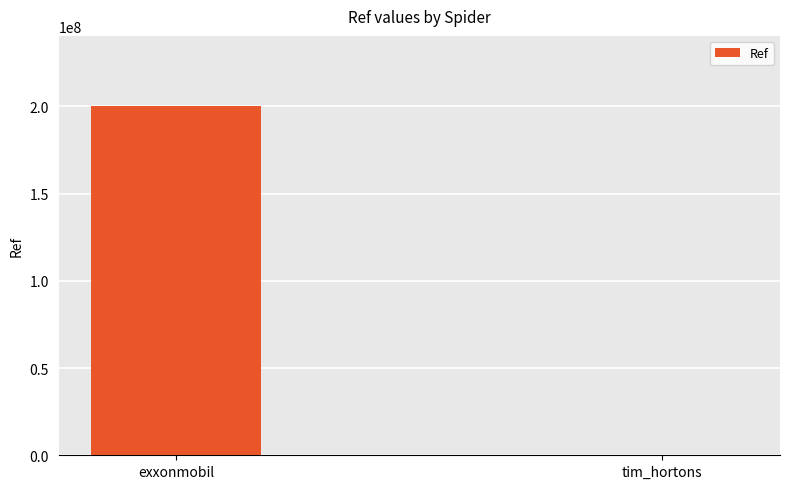

At which category does the chart reach its peak across all series?

exxonmobil